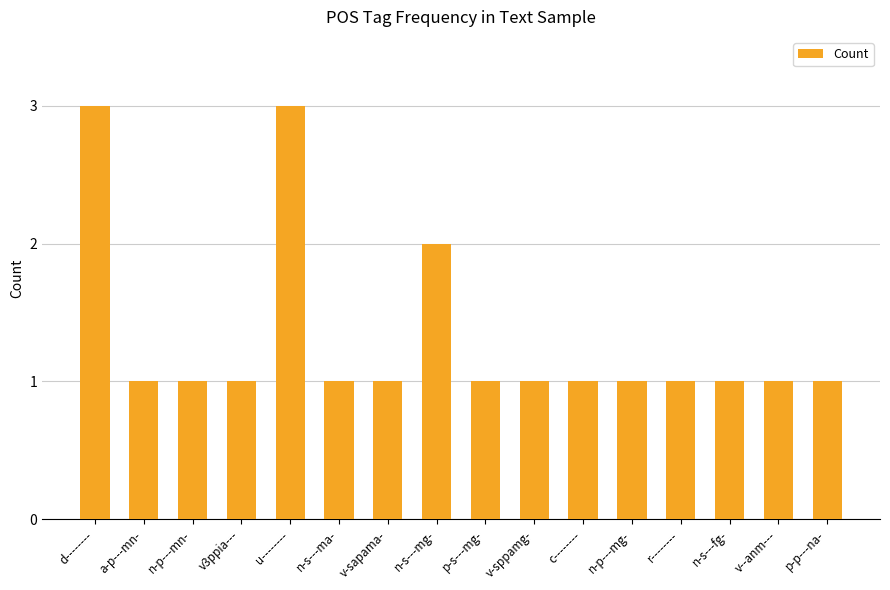

What is the label of the 11th bar from the right?

n-s---ma-